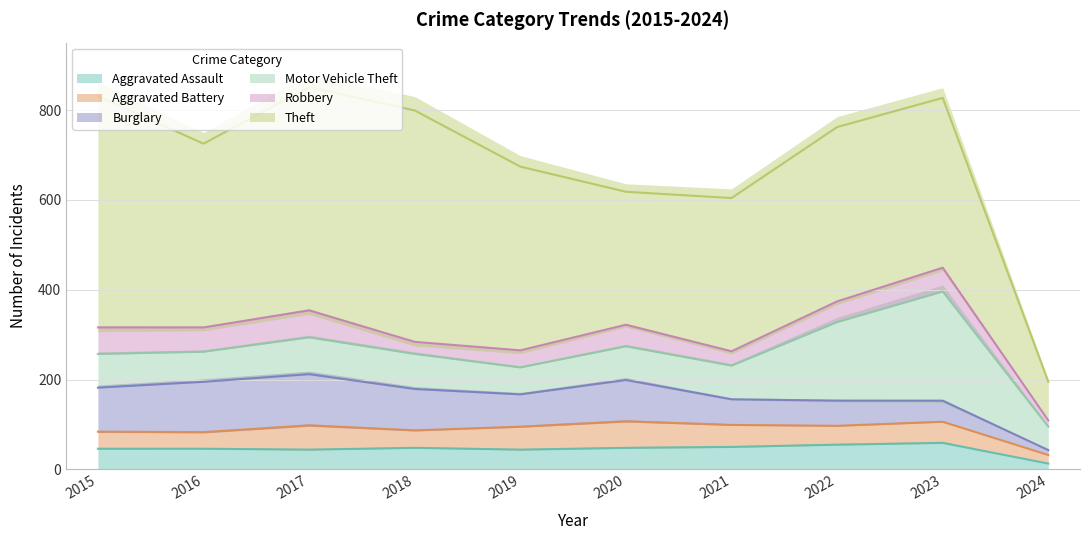

What is the value of the Burglary point at the 9th from the left?

47